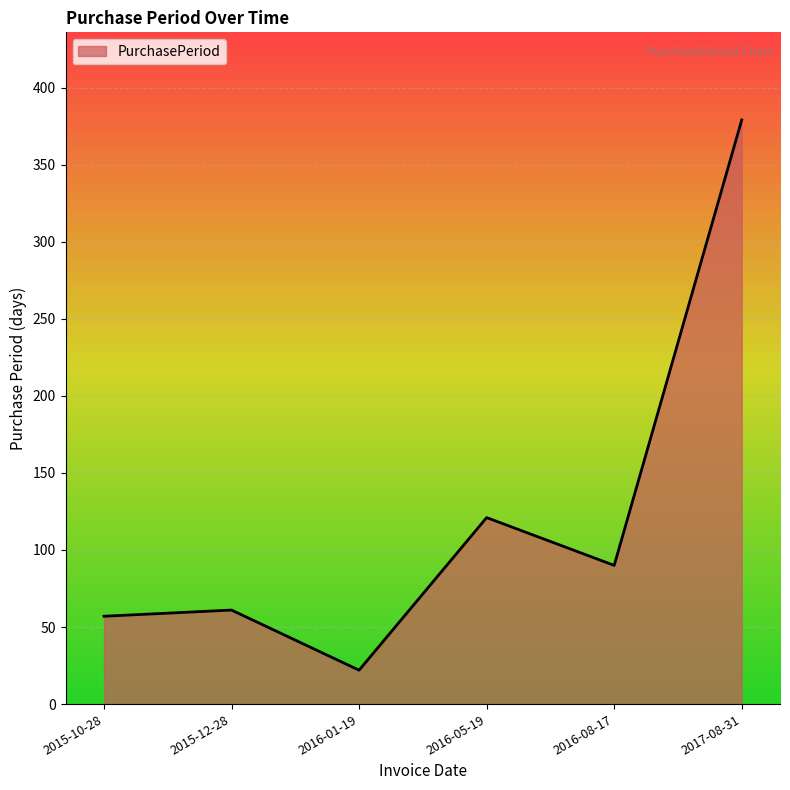

What is the change in value from 2015-12-28 to 2016-05-19?

+60